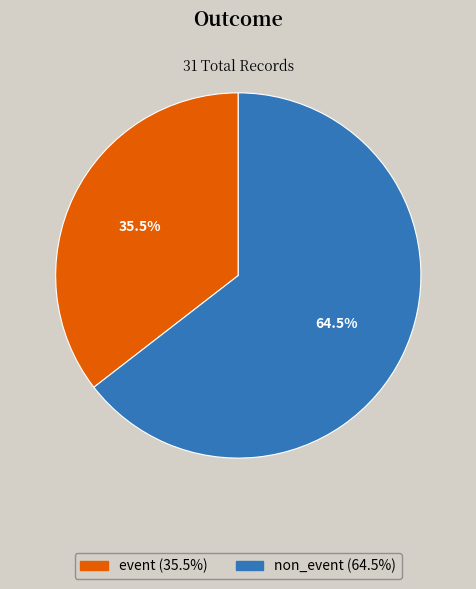

Rank the categories by value from highest to lowest.

non_event, event